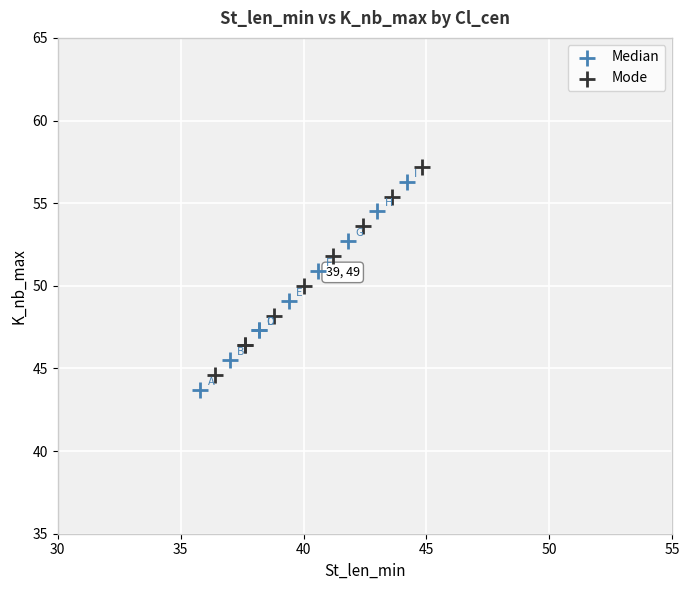

What are all the series names shown in the legend?

Median, Mode